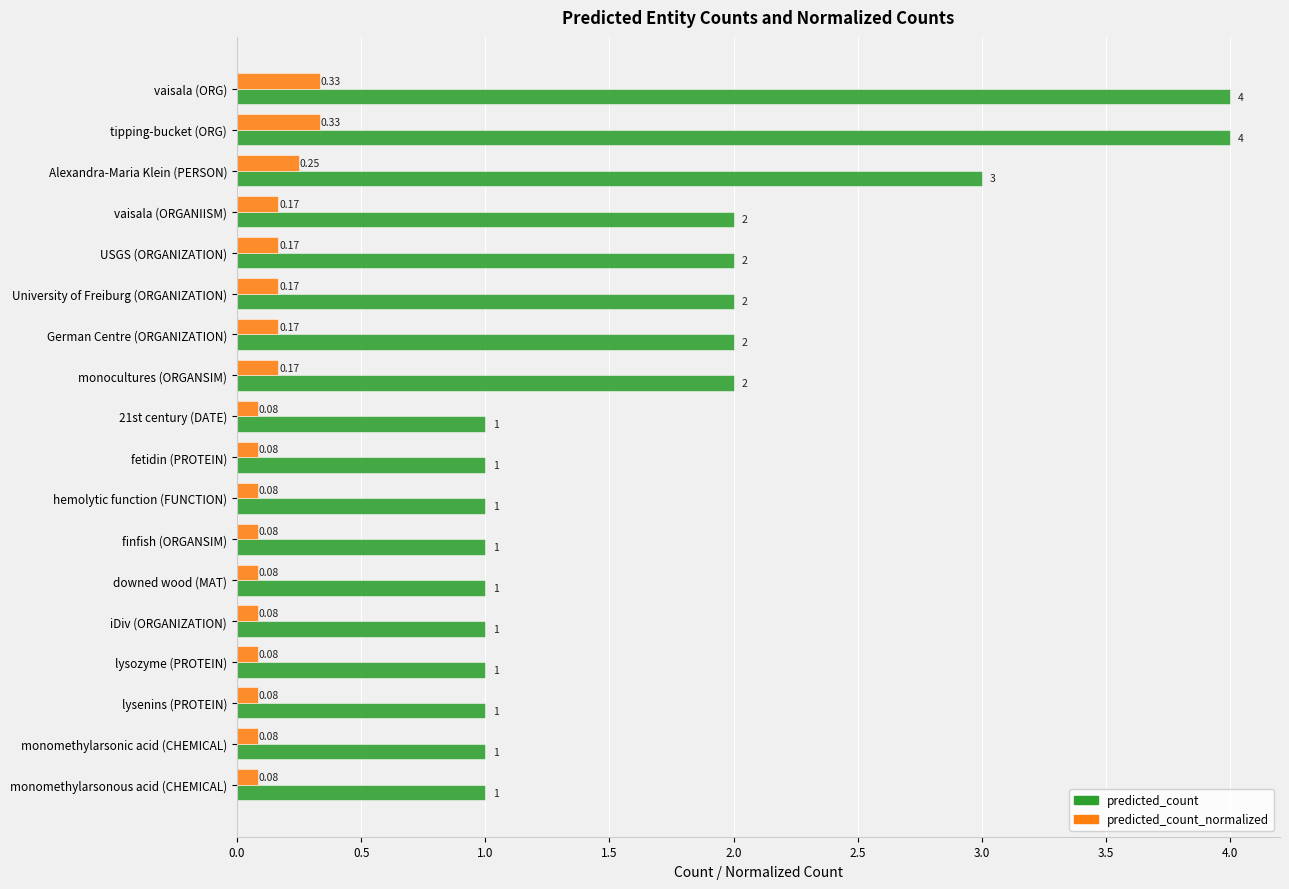

At monomethylarsonous acid (CHEMICAL), list the series in order from largest to smallest.

predicted_count, predicted_count_normalized